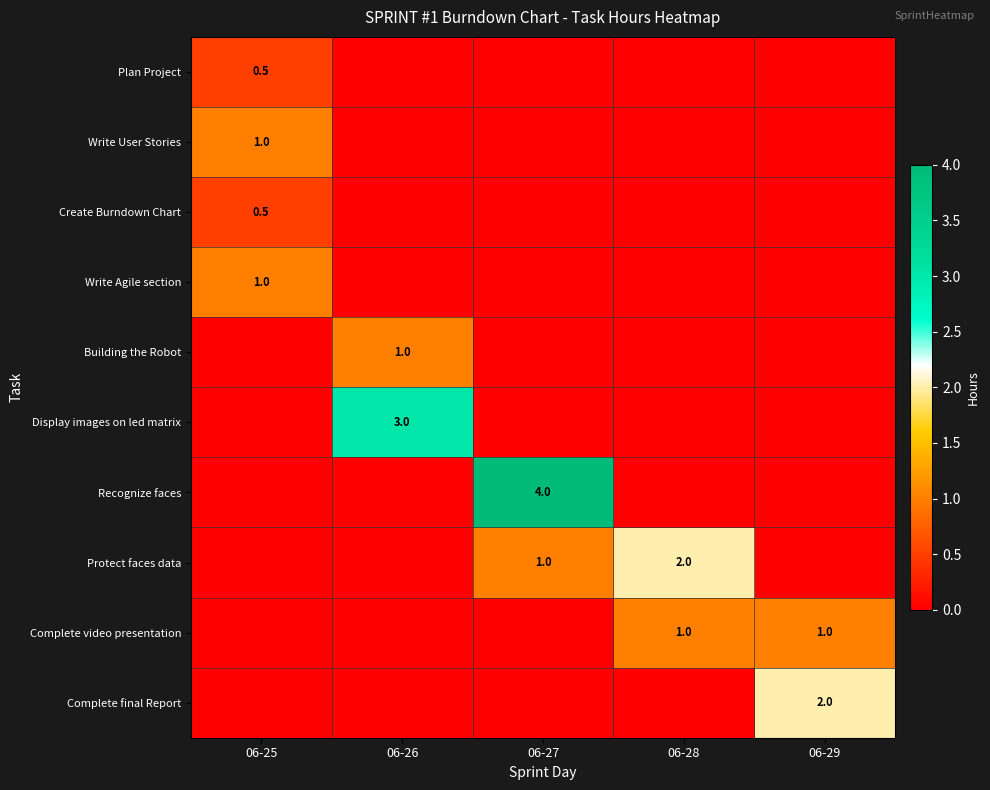

The value of Complete video presentation at 06-28 is 1.7. True or false?

False